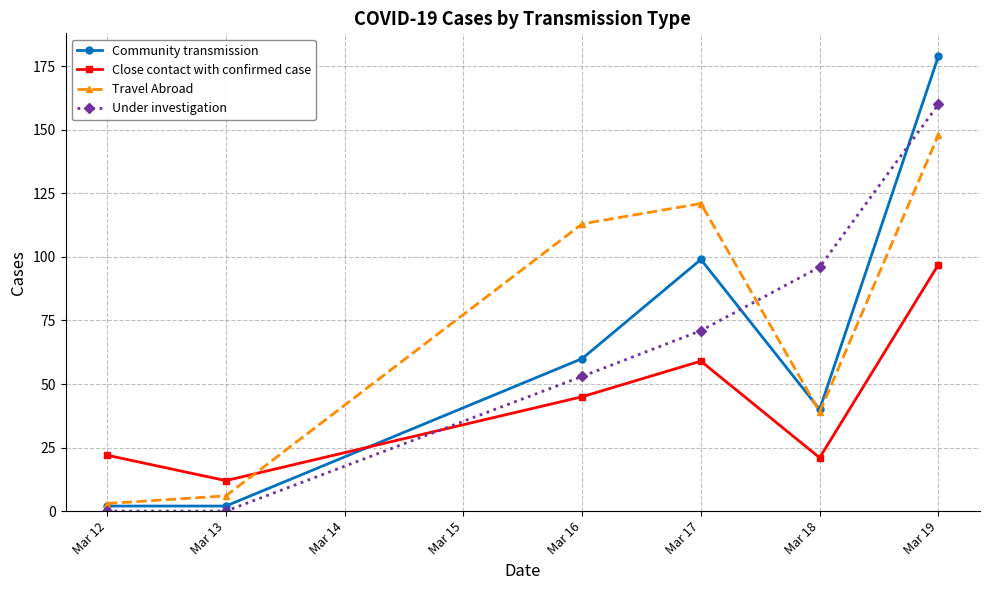

How many lines are shown in the chart?

4